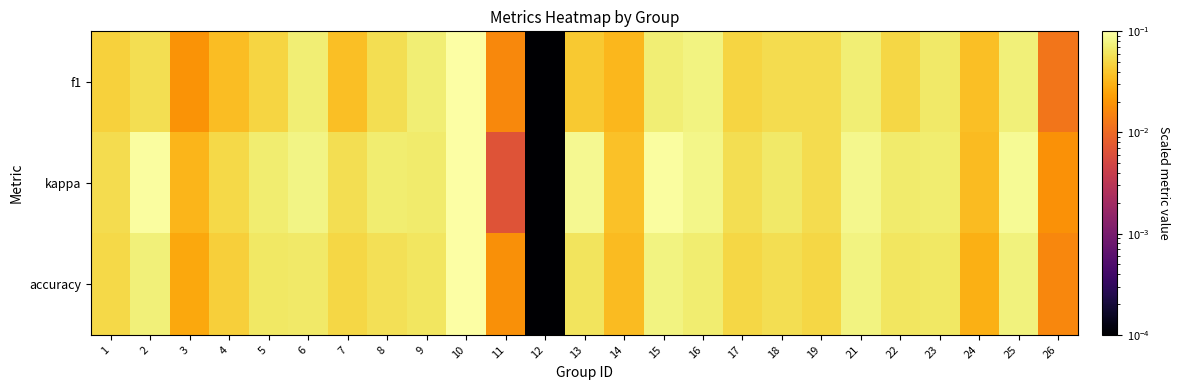

What is the maximum value shown in the chart?

0.1